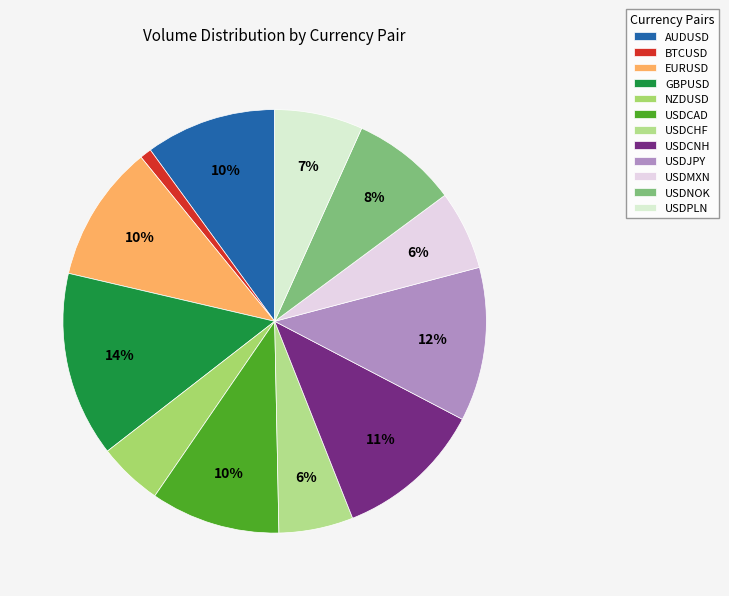

What is the total percentage of USDNOK and USDCAD?

18.0%